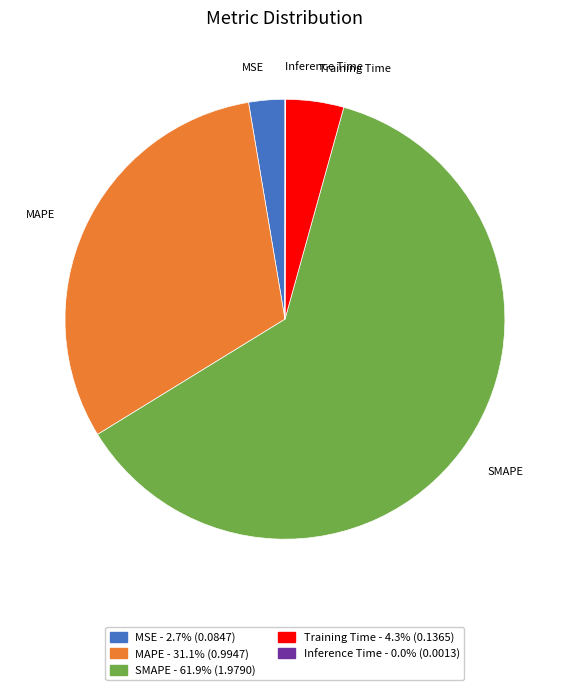

Does any single category account for the majority?

Yes